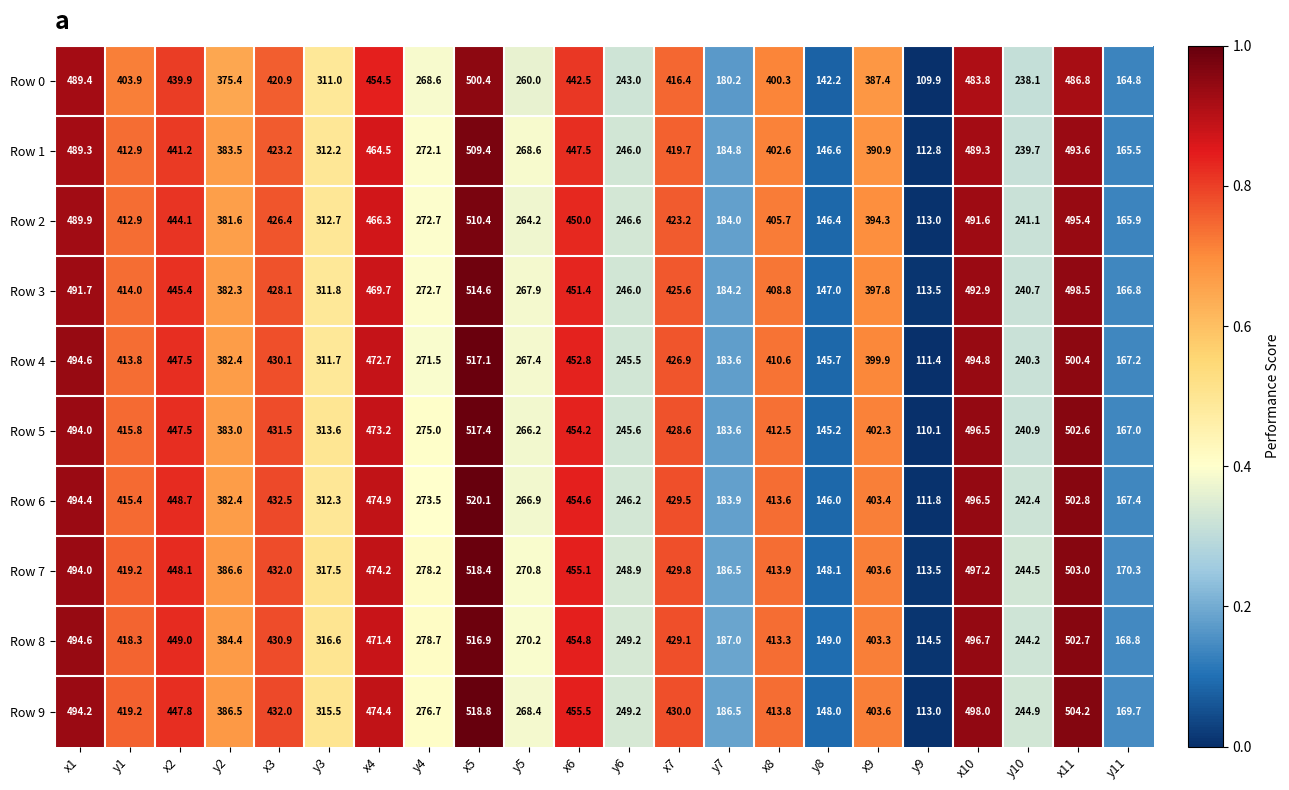

Read the Row 2 value at x3.

426.4